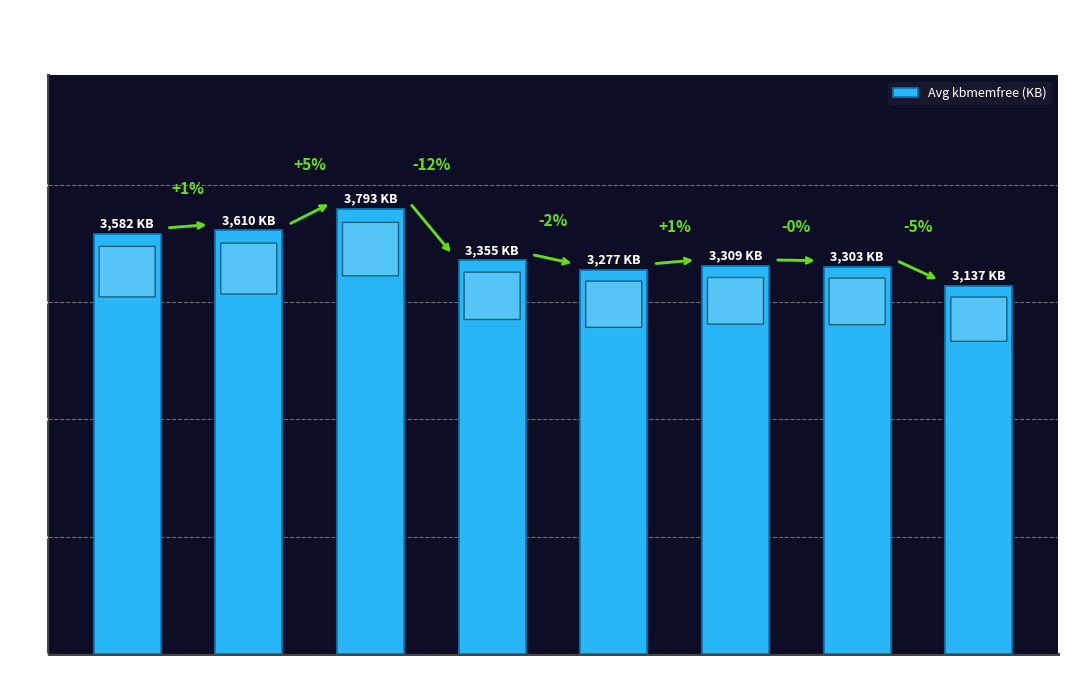

How many bars are there in total?

8